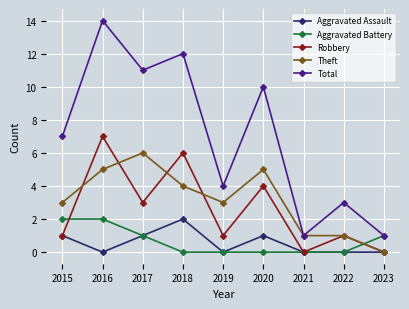

At which category does the chart reach its peak across all series?

2016